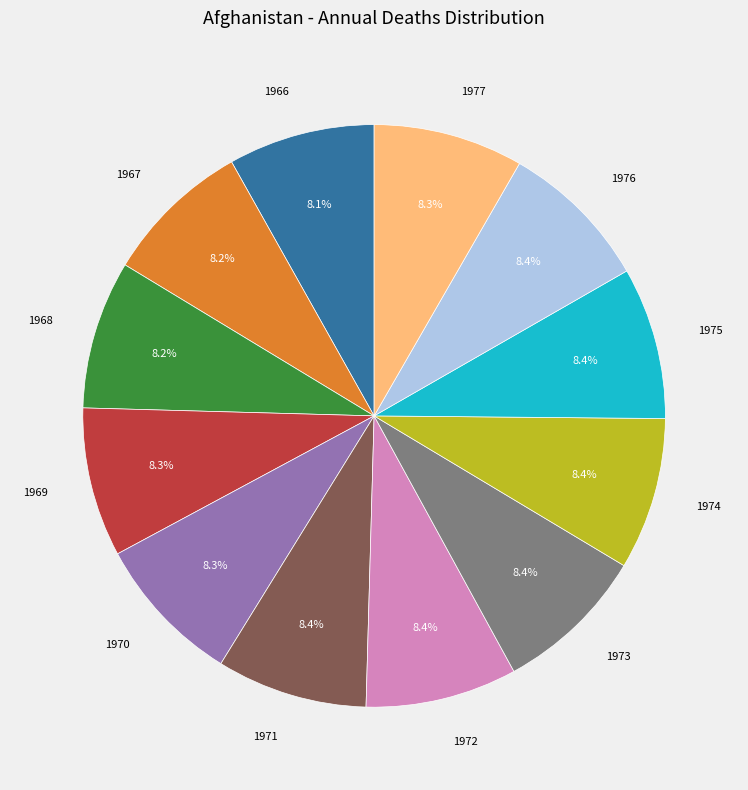

Is the sum of 1972 and 1971 greater than half?

No